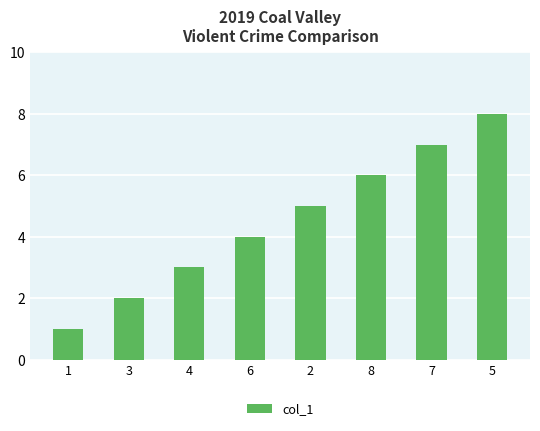

What is the greatest value displayed?

8